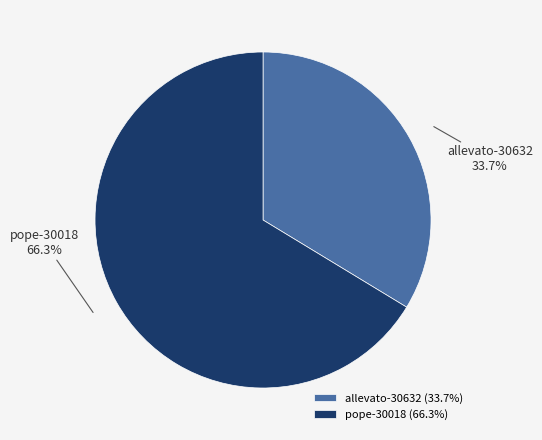

Is it true that allevato-30632 is 41% of the pie?

False